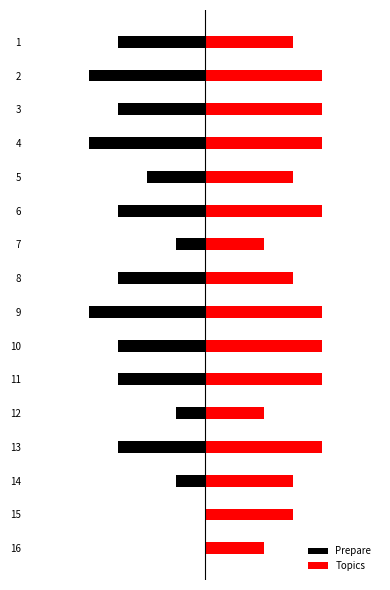

Reading left to right, extract all data points from this chart.

Prepare: -3	-4	-3	-4	-2	-3	-1	-3	-4	-3	-3	-1	-3	-1	0	0
Topics: 3	4	4	4	3	4	2	3	4	4	4	2	4	3	3	2